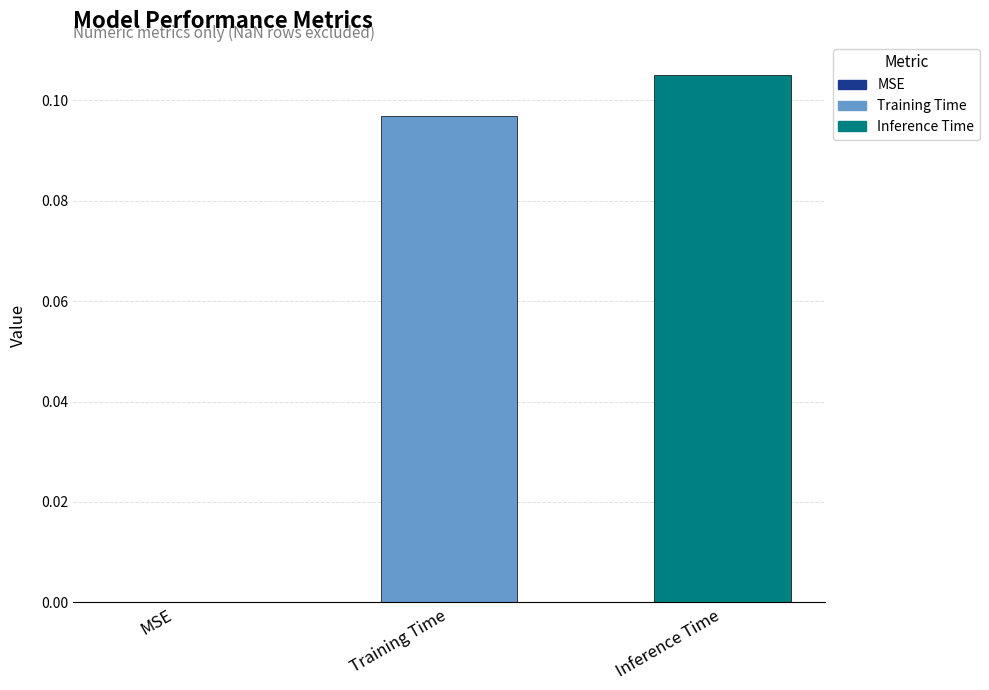

Where is the data nearest to the value 0?

MSE